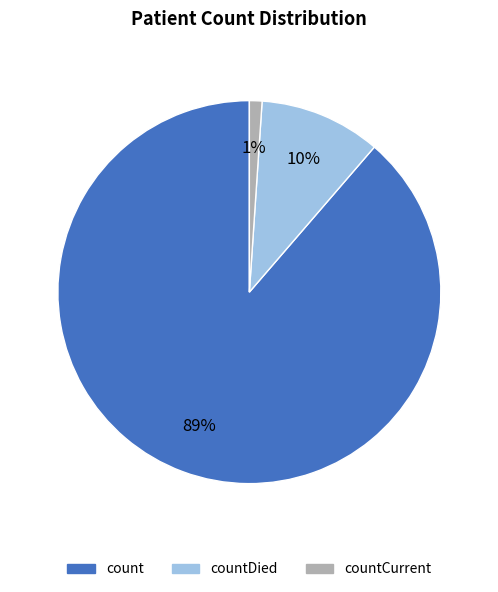

Combined, do count and countDied account for over 50%?

Yes